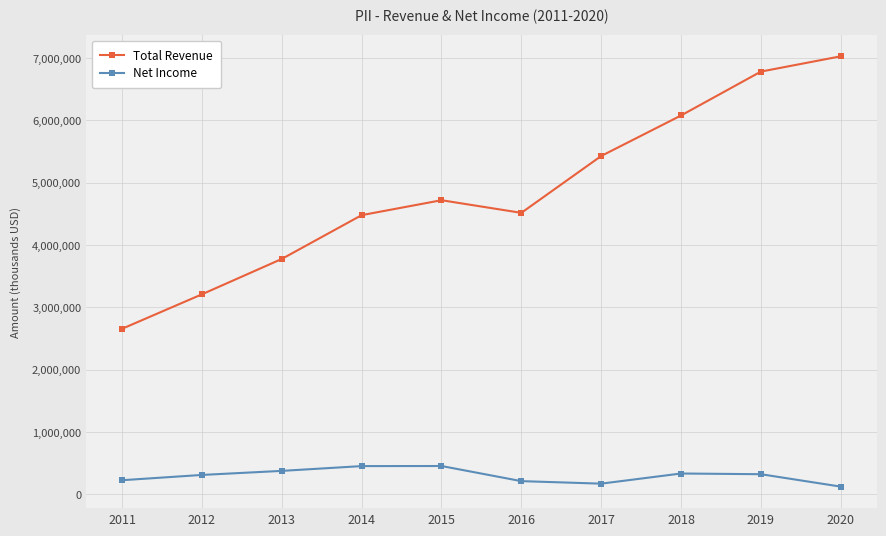

In Total Revenue, how many points are lower than both neighbors (excluding endpoints)?

1